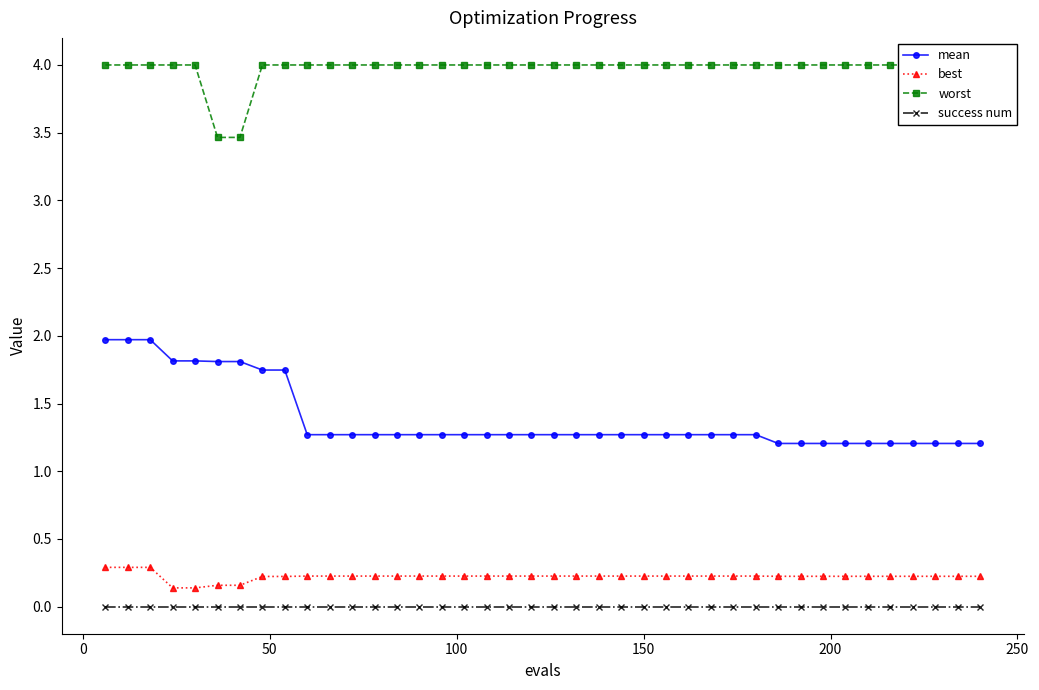

Which series has the largest range (max minus min)?

mean